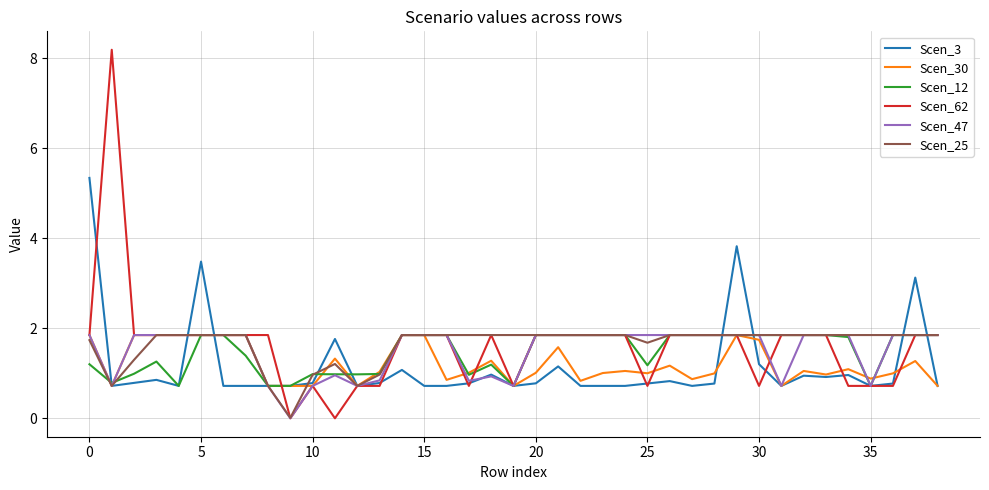

True or false: Scen_62 and Scen_47 cross at least once.

True